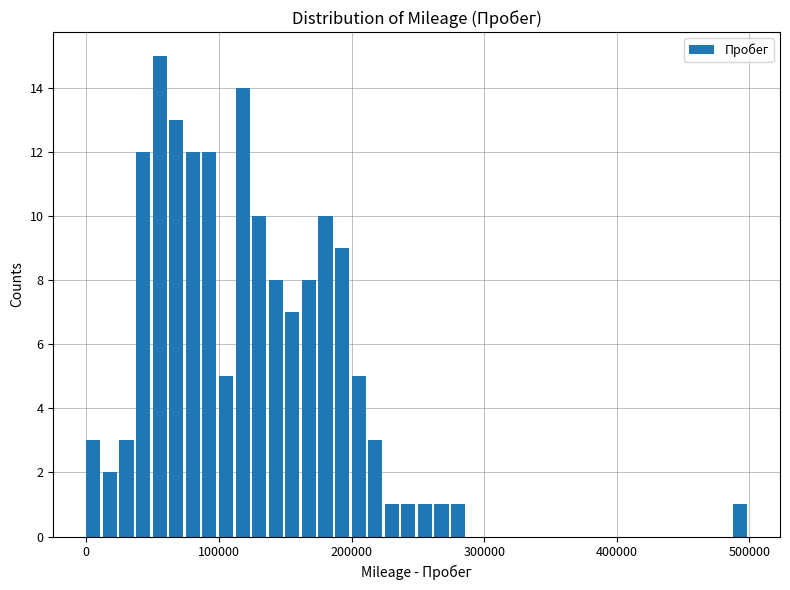

Read against the x-axis, roughly where is the centre of the tallest bar?

60000